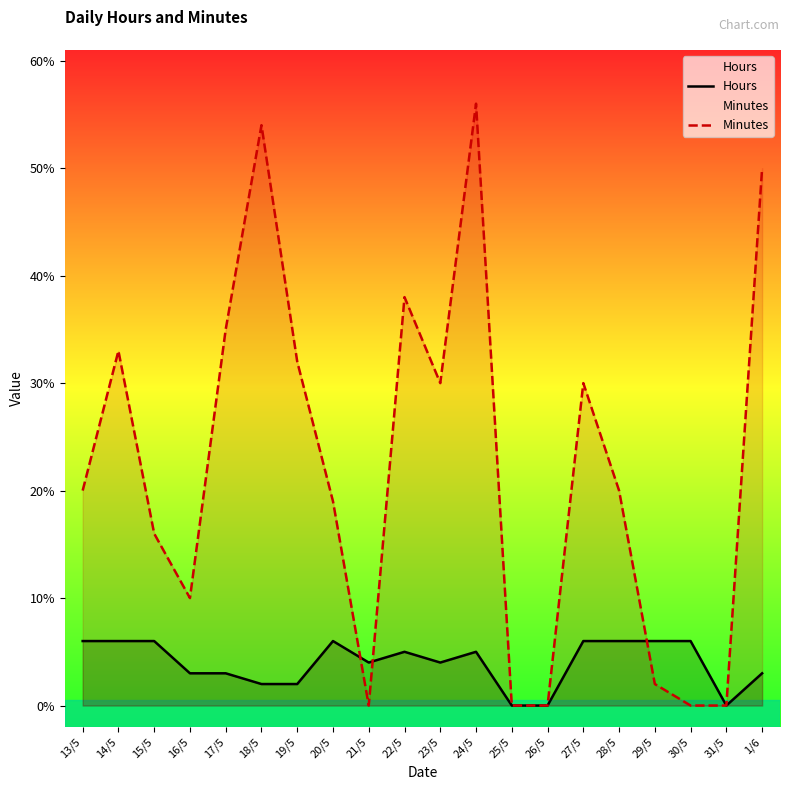

In Minutes, how many points are lower than both neighbors (excluding endpoints)?

3